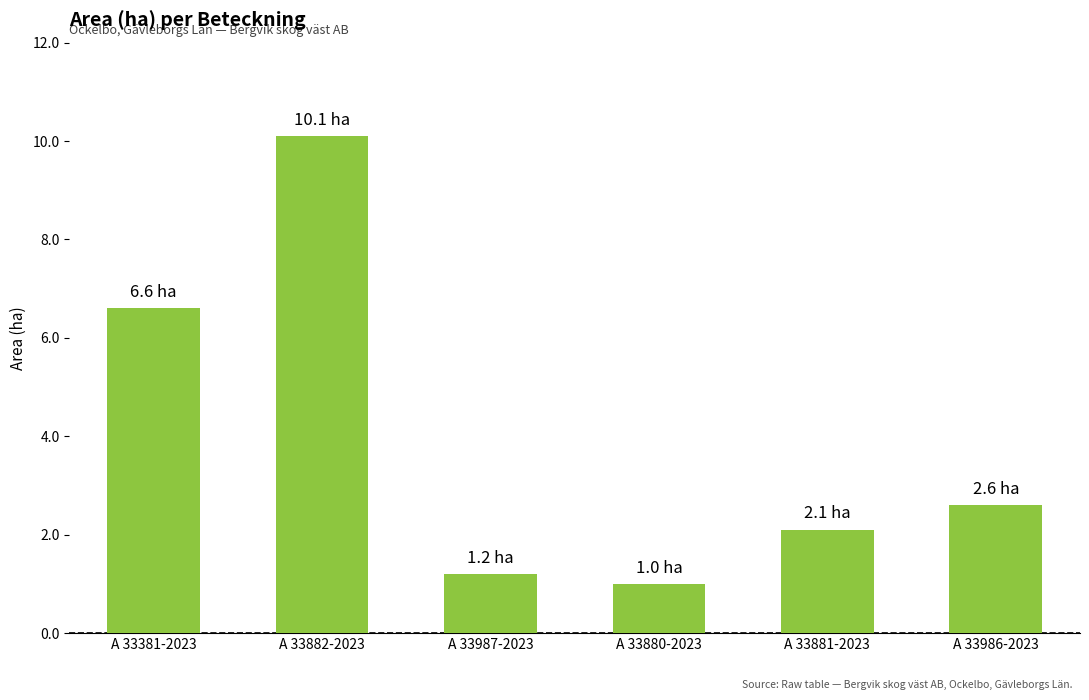

Which has a higher value, A 33882-2023 or A 33880-2023?

A 33882-2023